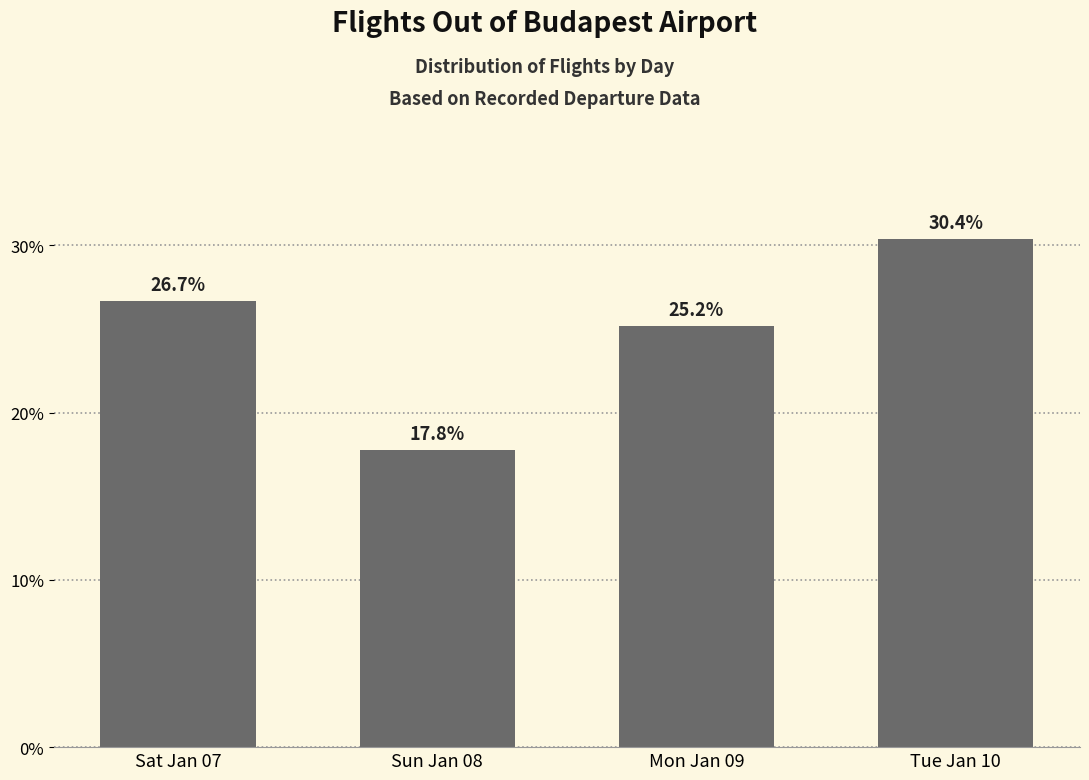

Rank the categories by value from highest to lowest.

Tue Jan 10, Sat Jan 07, Mon Jan 09, Sun Jan 08